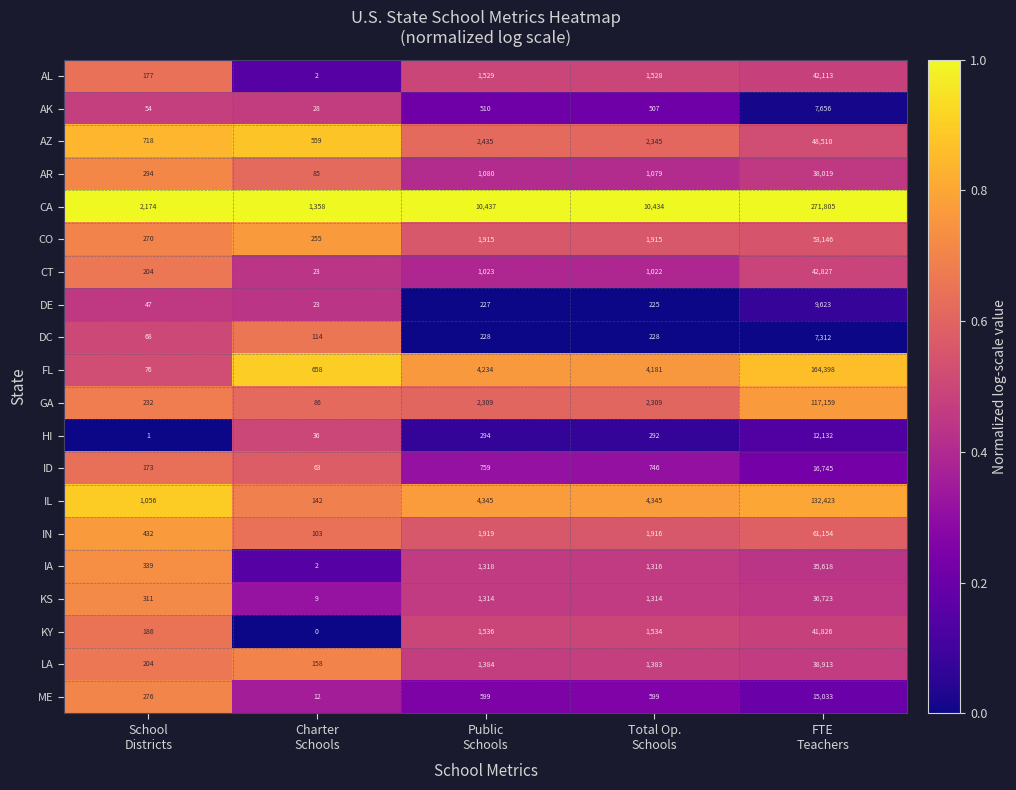

What is the minimum value for GA?

86